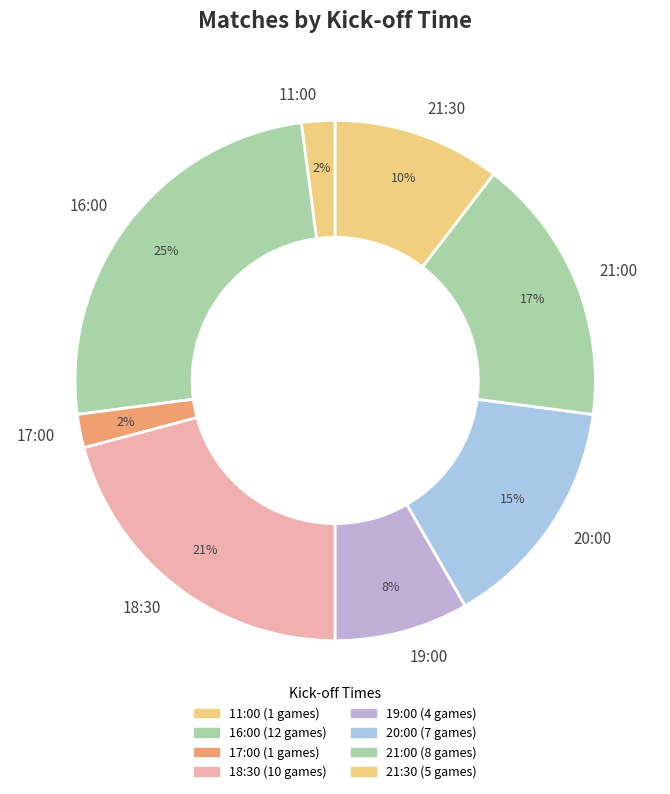

To the nearest percent, what portion does 16:00 represent?

25%